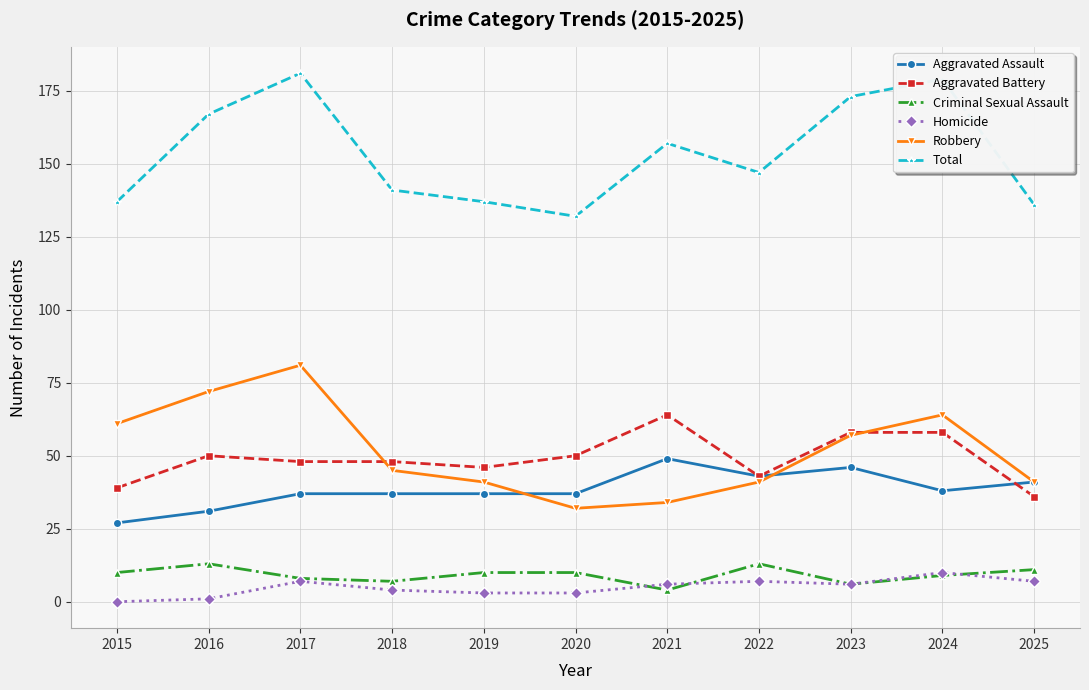

What is the maximum value for Aggravated Assault?

49